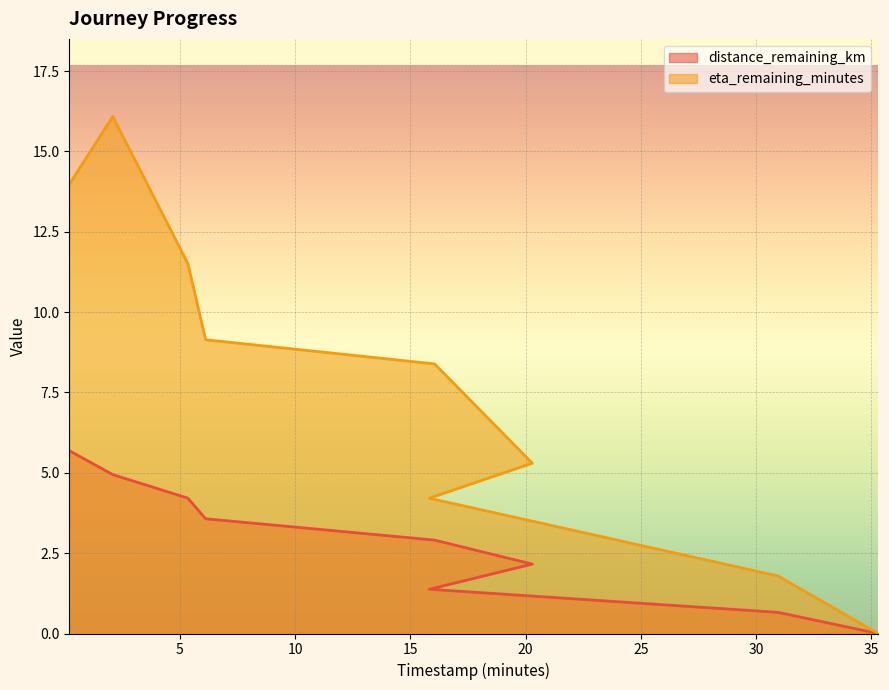

True or false: distance_remaining_km and eta_remaining_minutes intersect in this chart.

False